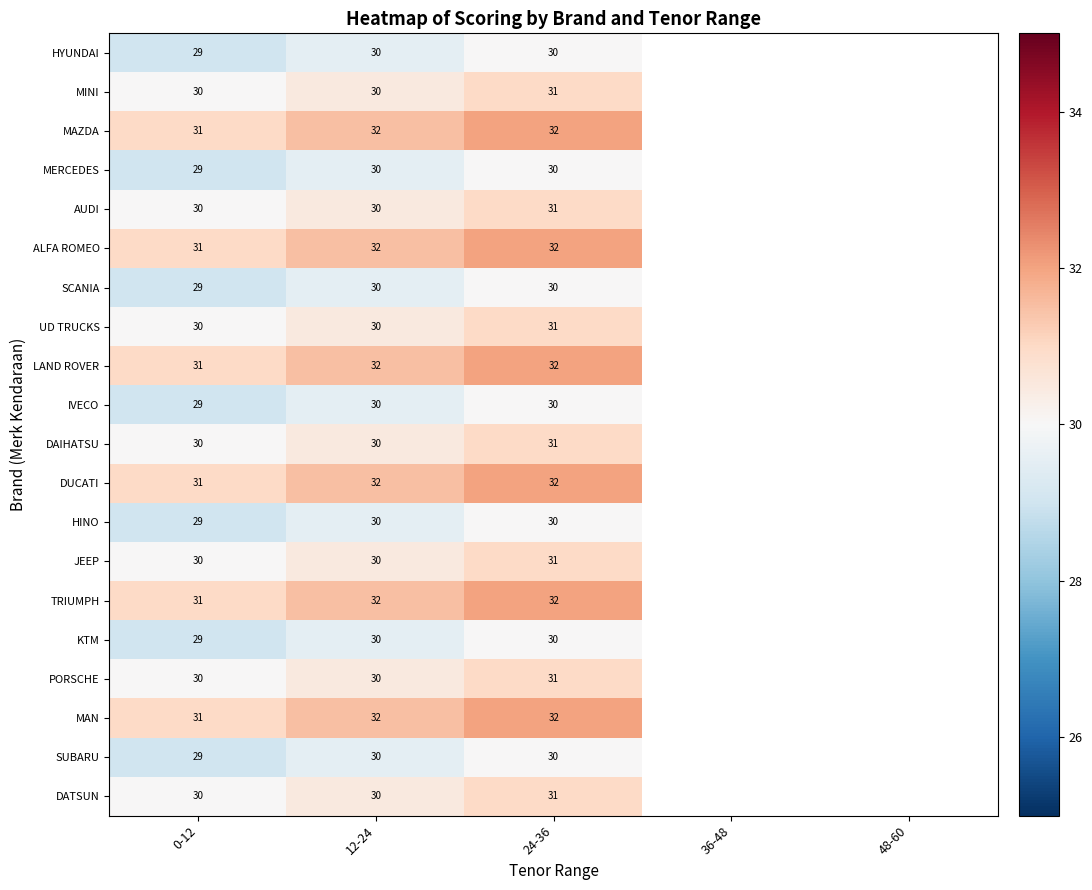

What is the total value across all series at 0-12?

599